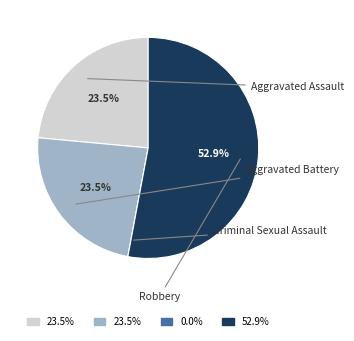

True or false: Aggravated Battery accounts for 24% of the total.

True